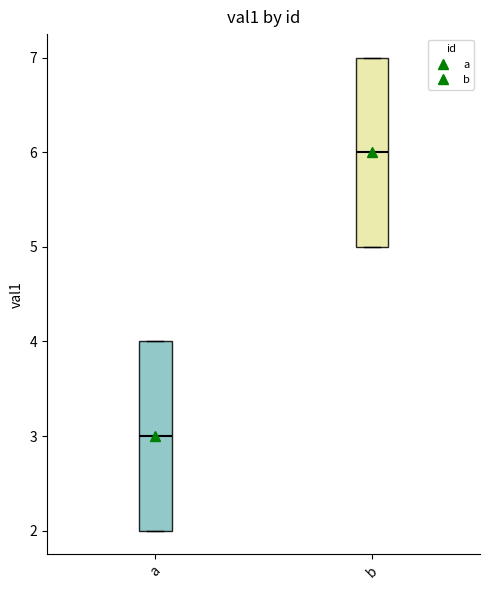

Where does the median line of the box for a sit on the y-axis? The values are not printed on the chart, so give them approximately, as read against the axis.

3